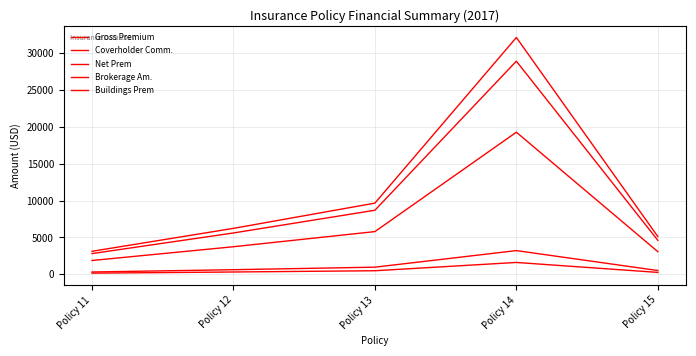

True or false: Coverholder Comm. has a value of 2156.0 at Policy 14.

False